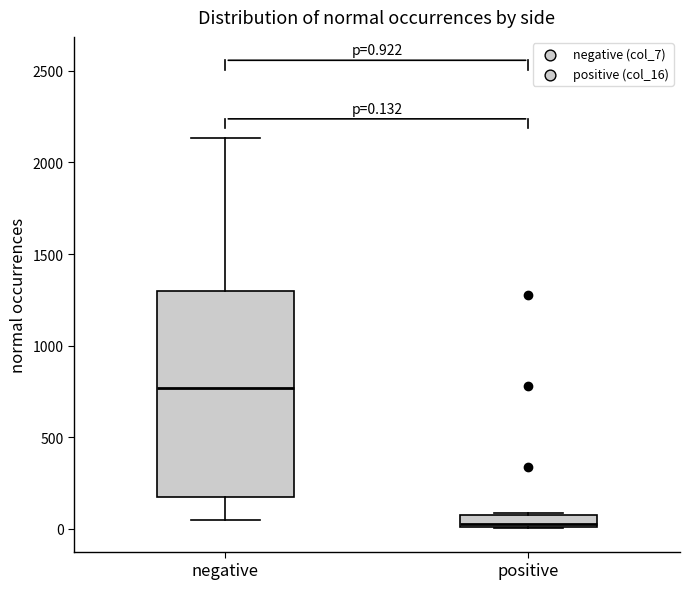

Which box's median line is the lowest?

positive